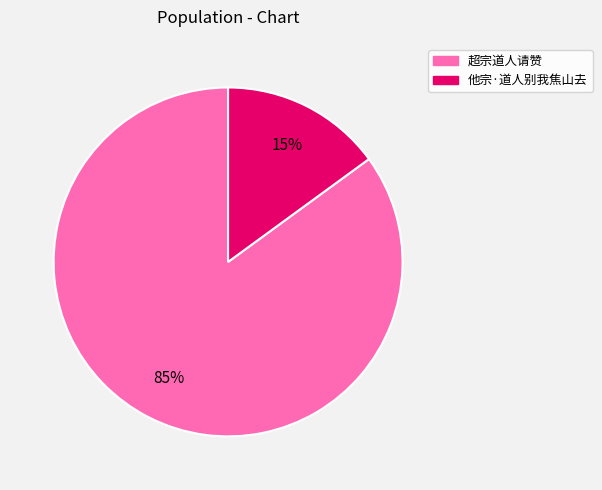

To the nearest percent, what is the average slice percentage?

50%